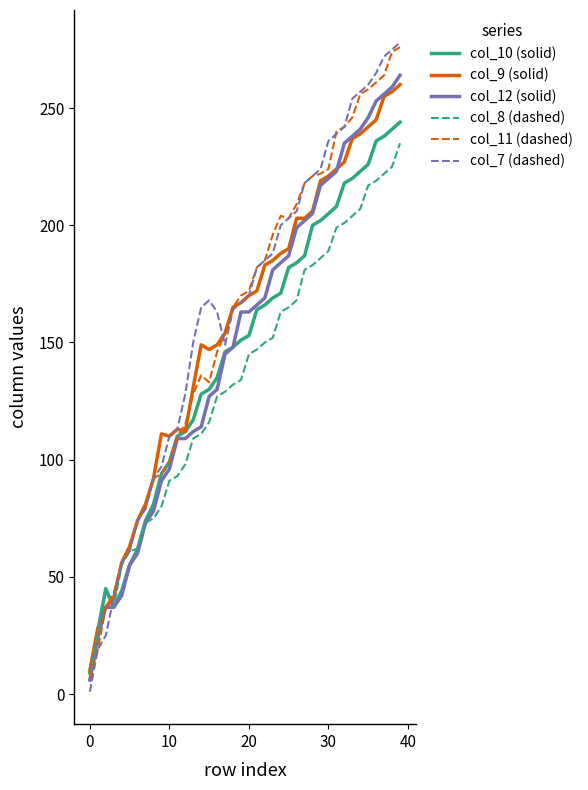

Which series has the widest spread of values?

col_7 (dashed)